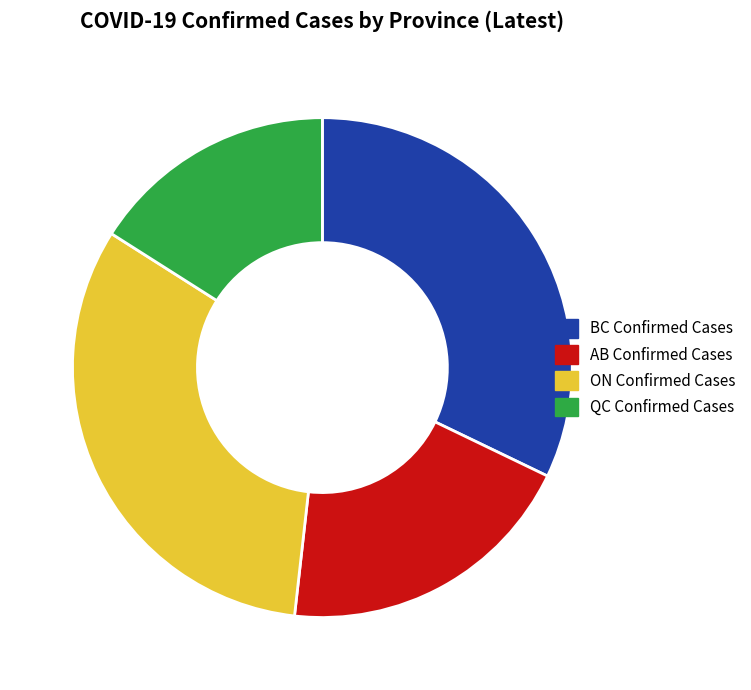

Combined, do AB and BC account for over 50%?

Yes